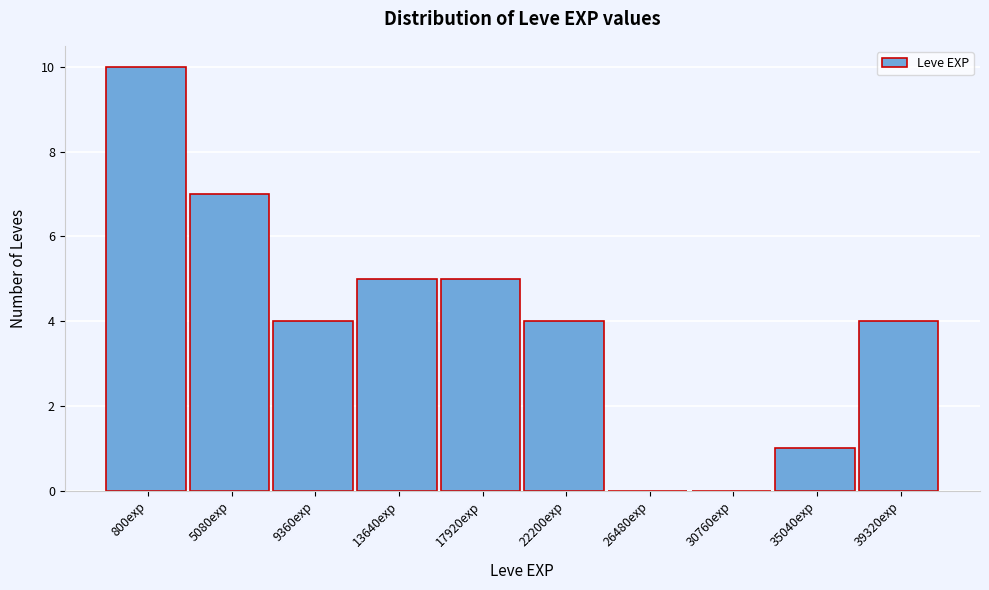

Reading right to left, list all the values displayed in this chart.

39320exp=4	35040exp=1	30760exp=0	26480exp=0	22200exp=4	17920exp=5	13640exp=5	9360exp=4	5080exp=7	800exp=10